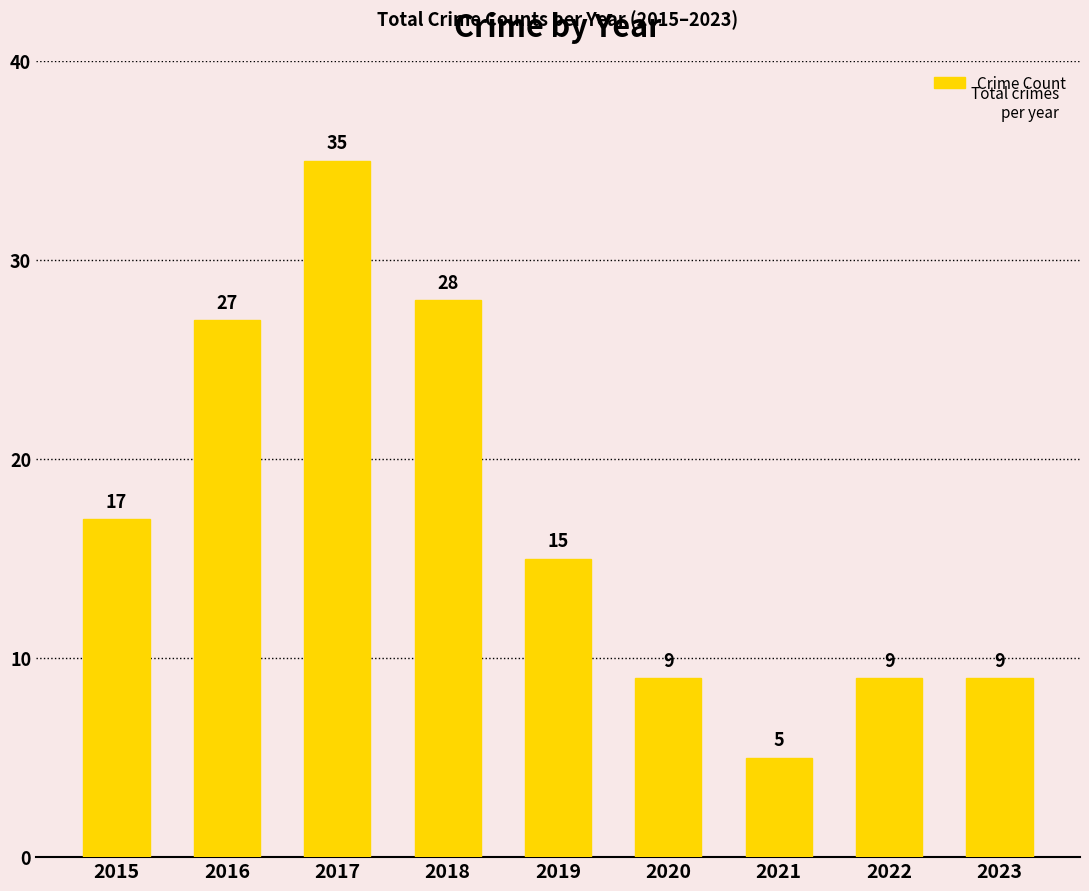

What is the maximum value shown in the chart?

35